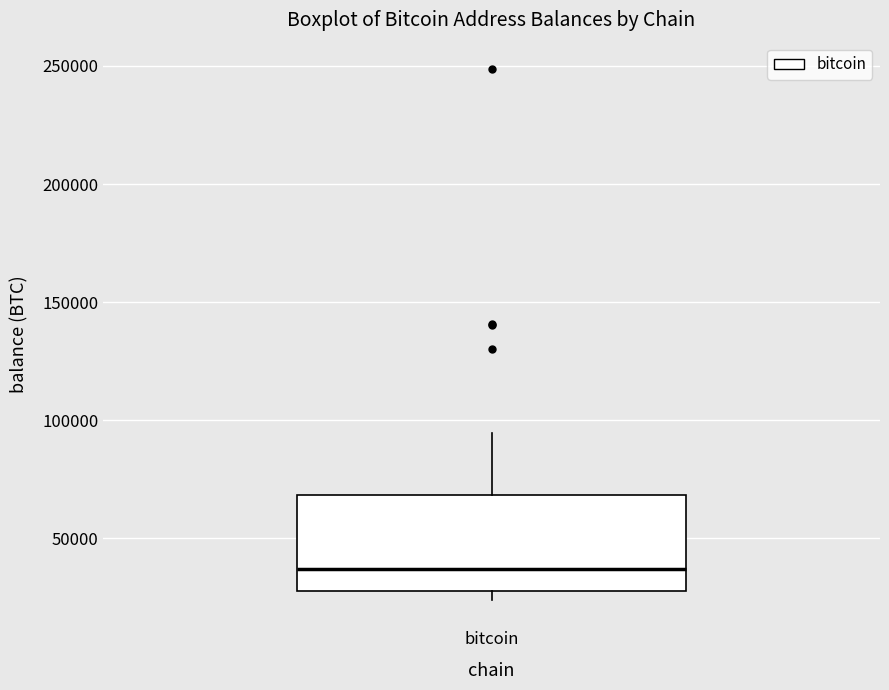

Transcribe this box plot: give where the median line is, the range the box spans, and where the two whiskers end, as read against the y-axis. The values are not printed on the chart, so give them approximately, as read against the axis.

median 35000, box 30000 to 70000, whiskers 25000 to 95000